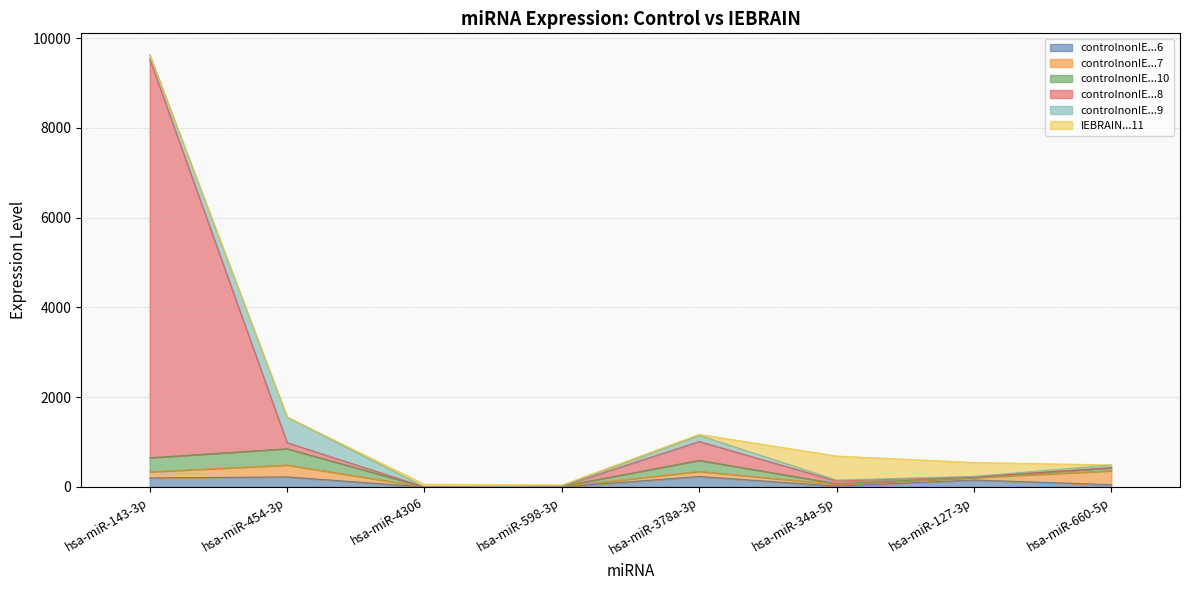

Is it true that controlnonIE...9 equals 2.6 at hsa-miR-127-3p?

False